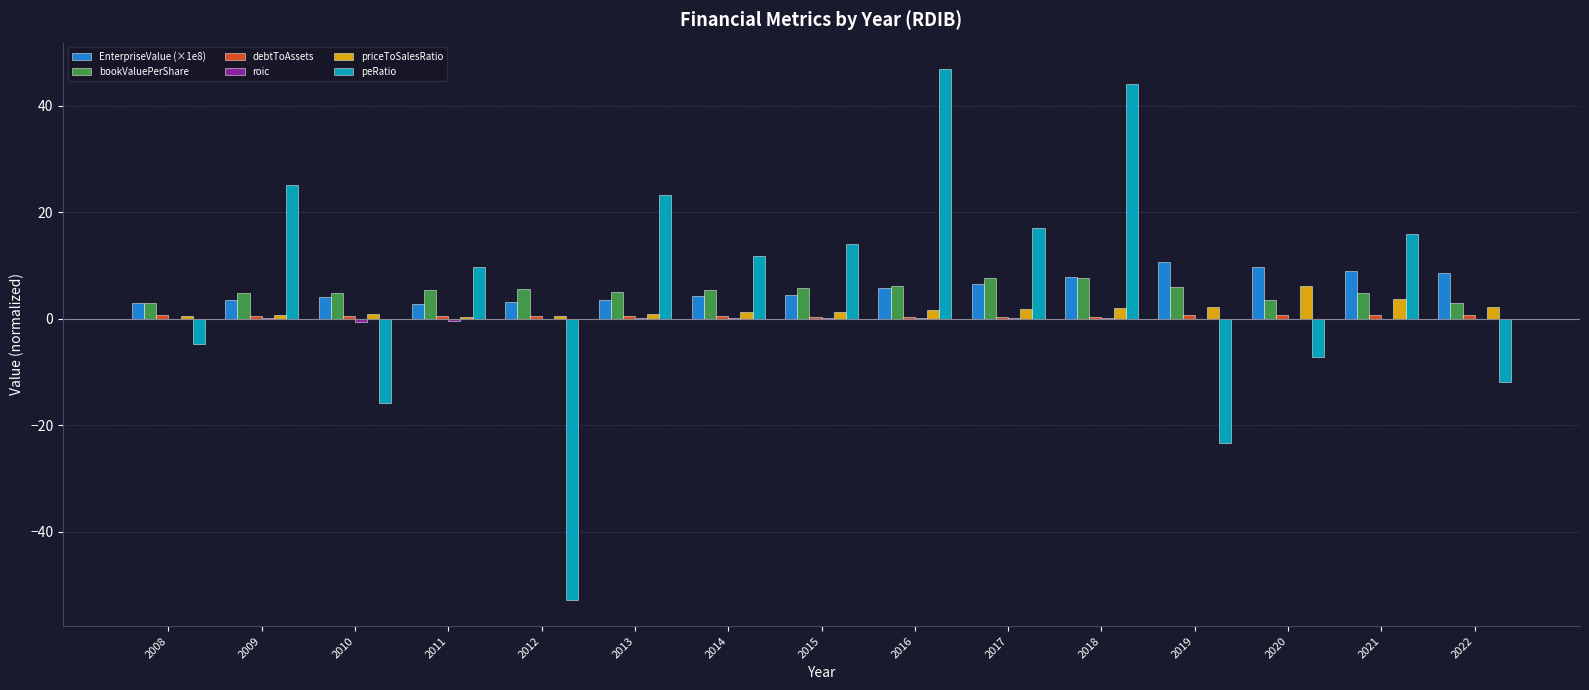

What is the sum of all priceToSalesRatio values?

25.9